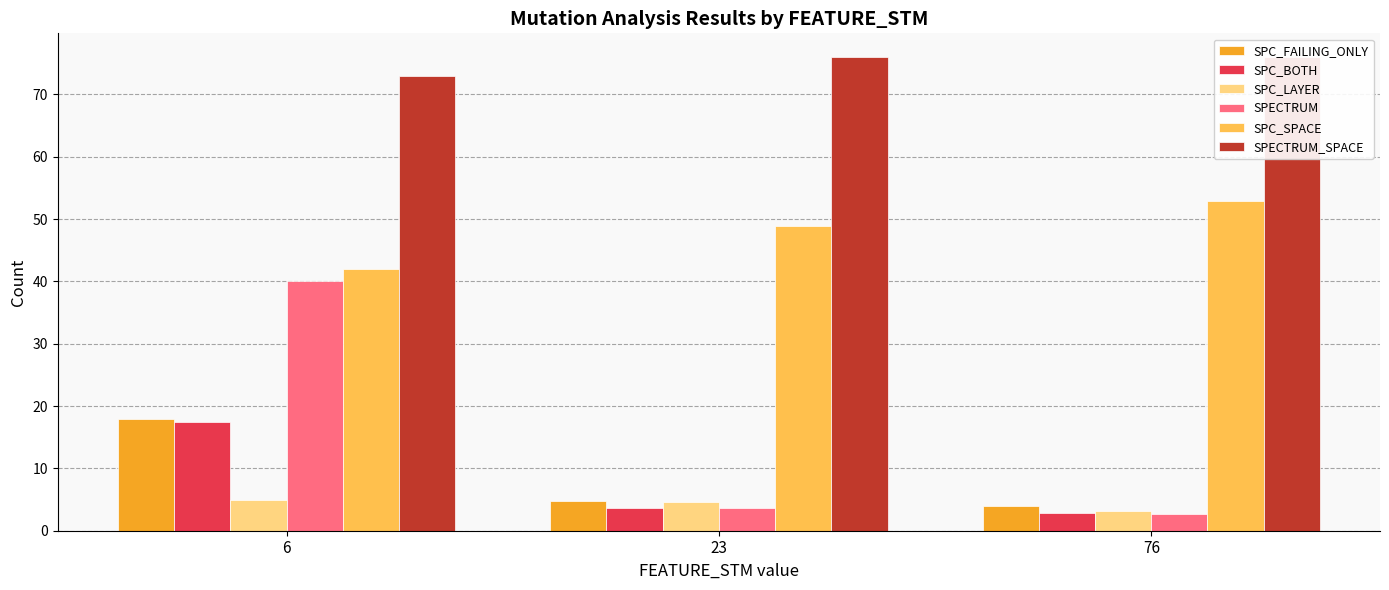

Which series has the largest total across all categories?

SPECTRUM_SPACE